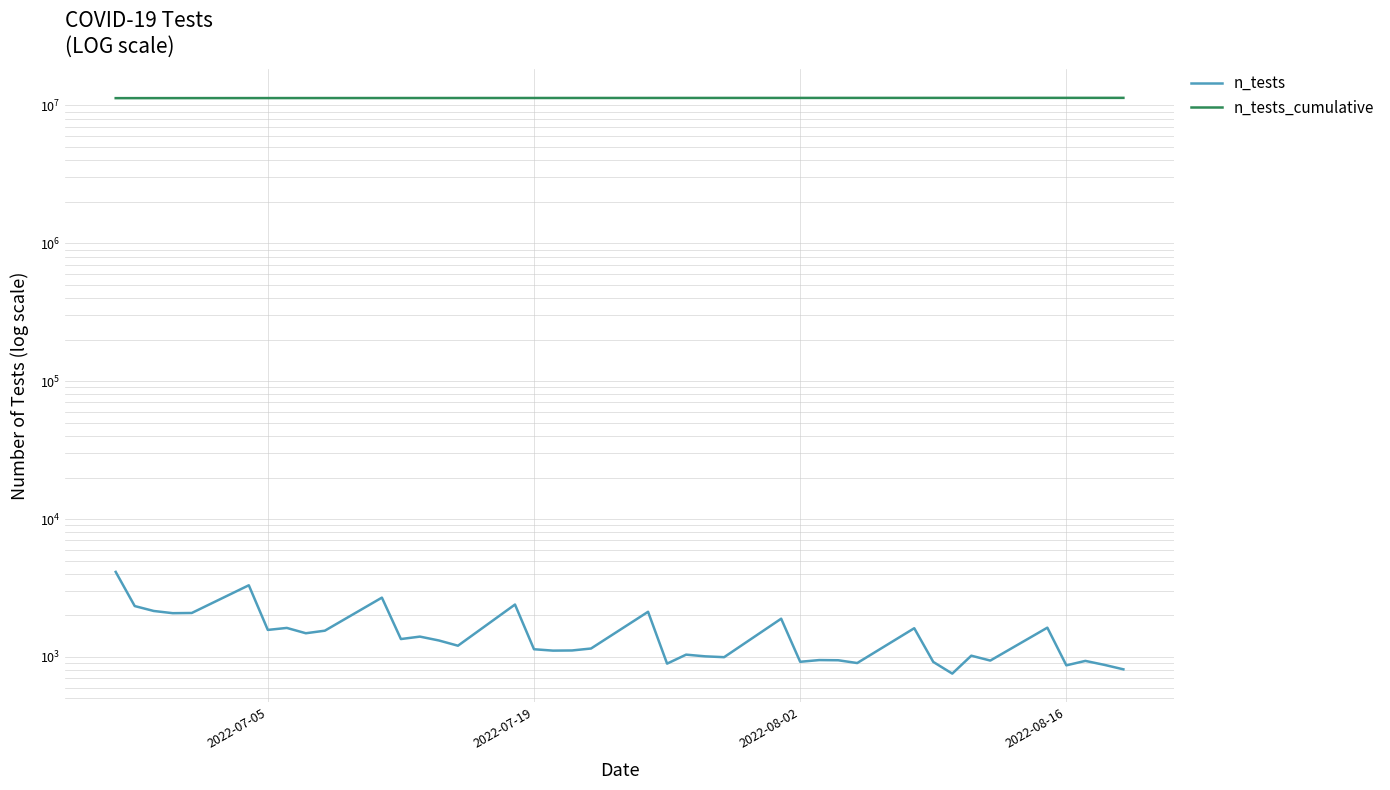

True or false: n_tests has more than 1 interior local peaks.

True